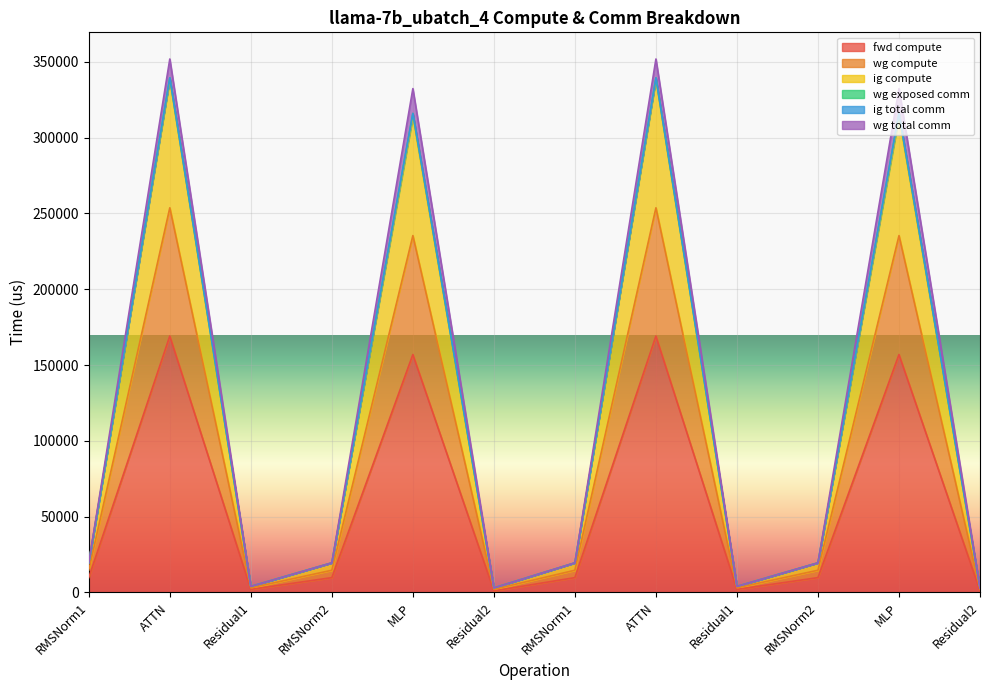

How many interior local valleys does the ig compute series have?

3